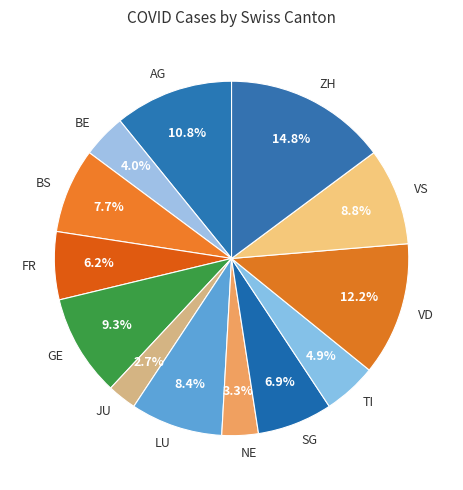

What percentage is the NE slice, to the nearest percent?

3%